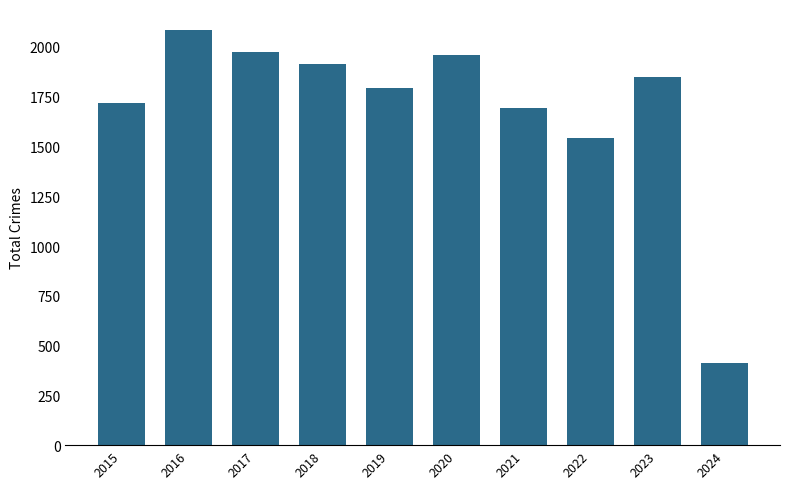

What is the minimum value shown in the chart?

412